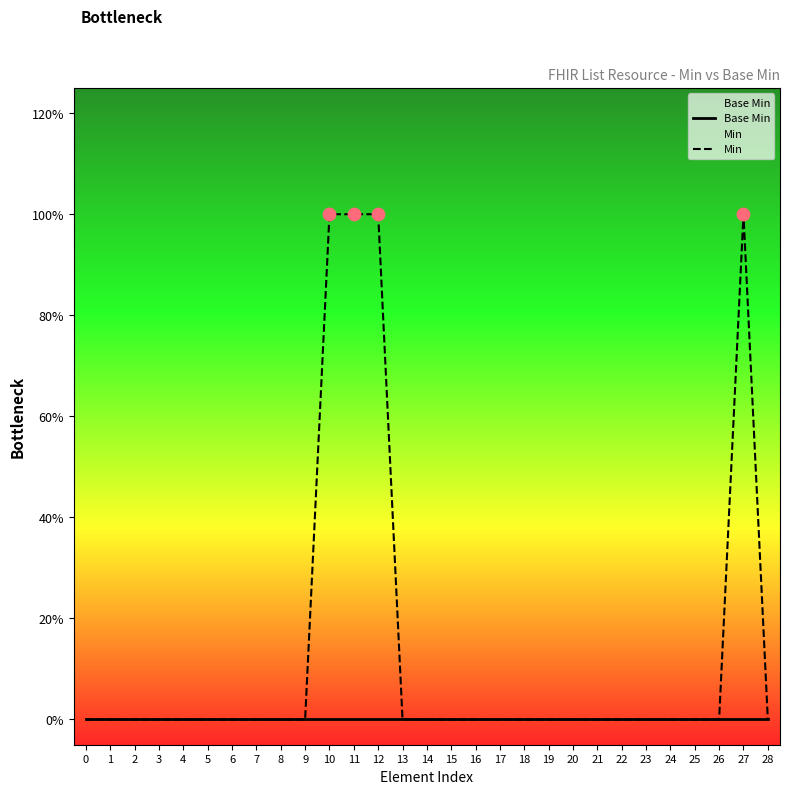

Which series contains the lowest Y value?

Base Min